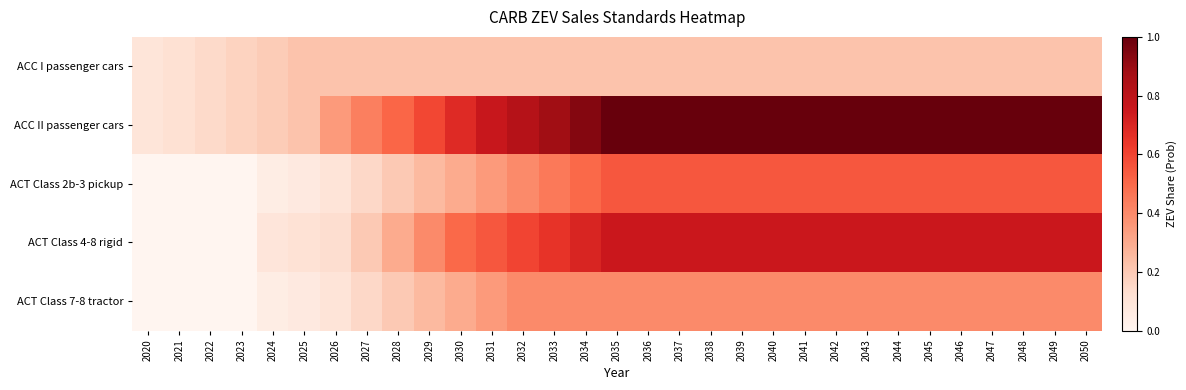

Which series has the widest spread of values?

ACC II passenger cars